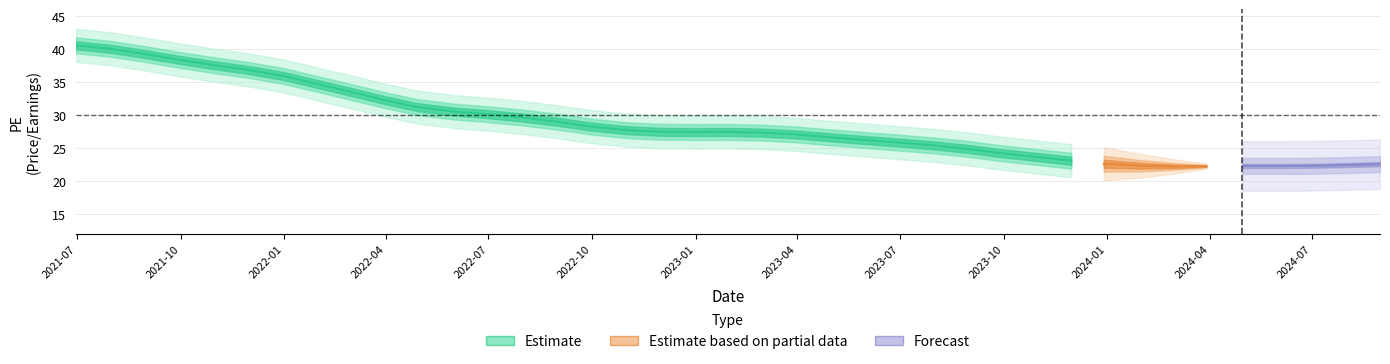

After their last crossing, which series has the higher values: historical PE mean or PE?

historical PE mean